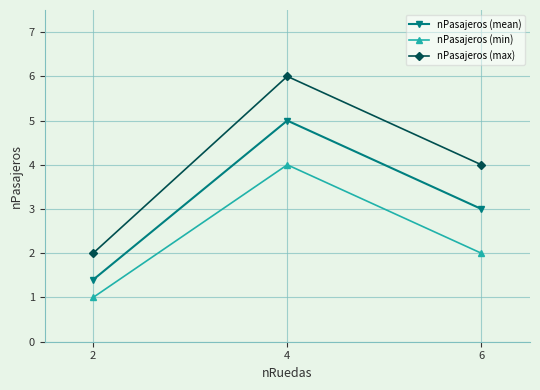

What is the difference between the nPasajeros (min) values at 6 and 2?

1.0